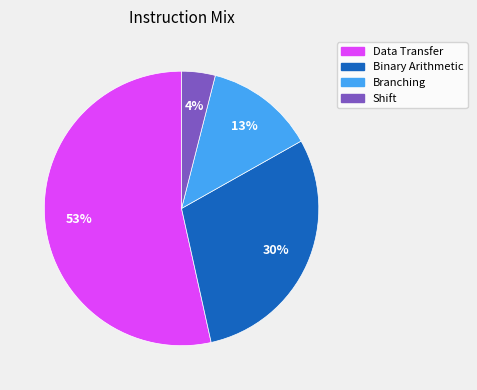

Is there any slice that represents more than half of the pie?

Yes